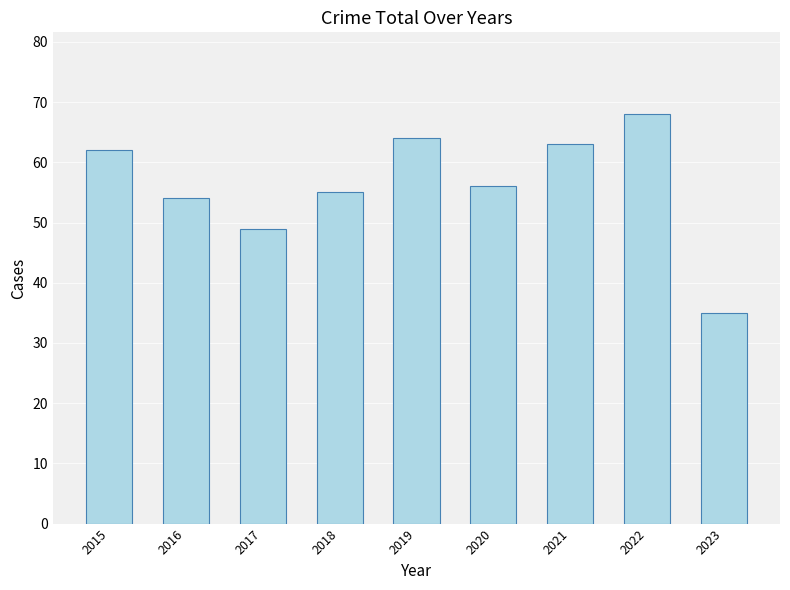

How many data points does each series have?

9